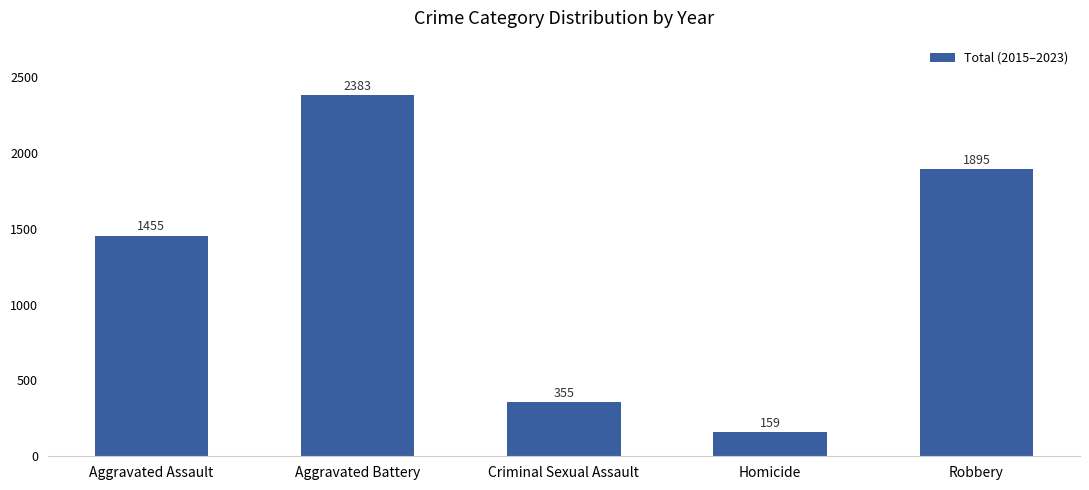

List the labels in order of value, largest first.

Aggravated Battery, Robbery, Aggravated Assault, Criminal Sexual Assault, Homicide